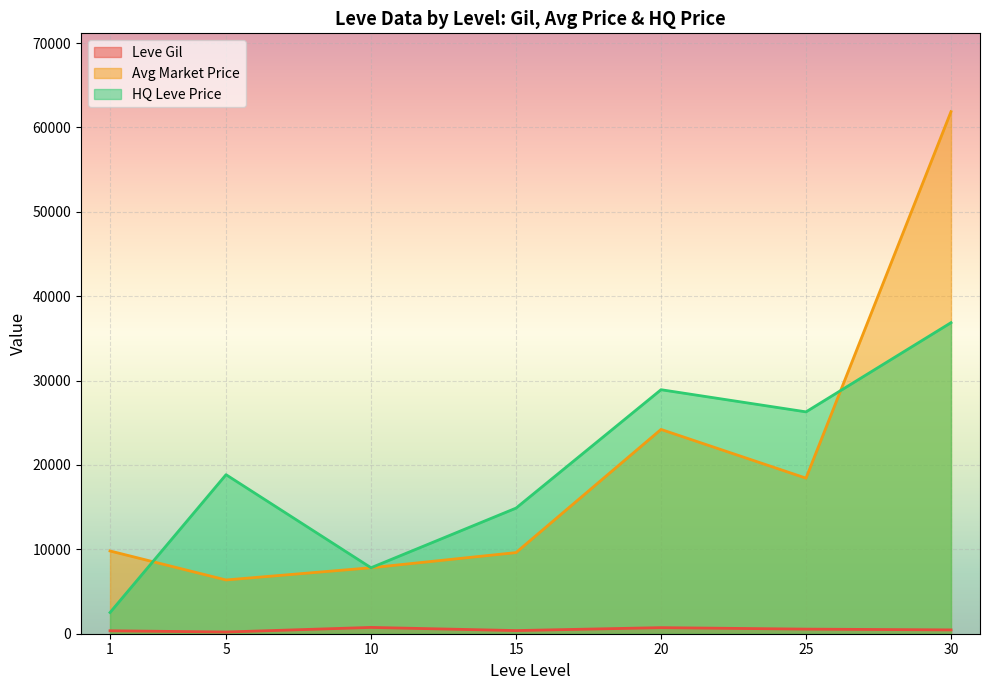

Rank the series by their maximum value, from lowest to highest.

Leve Gil, HQ Leve Price, Avg Market Price